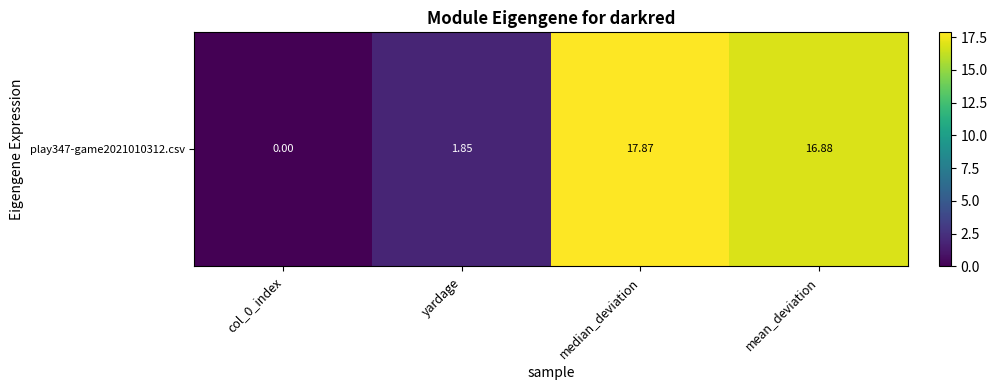

At which label does the data first exceed 16?

median_deviation